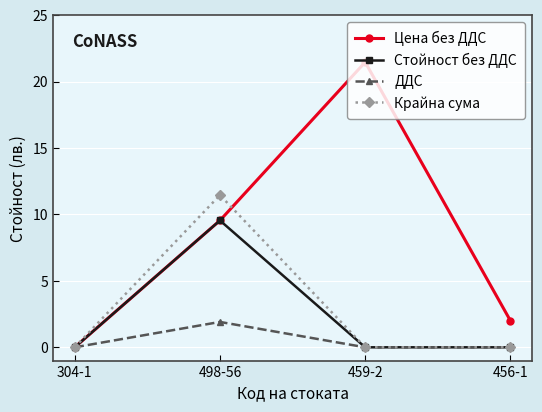

What is the average value of the Крайна сума series?

2.9